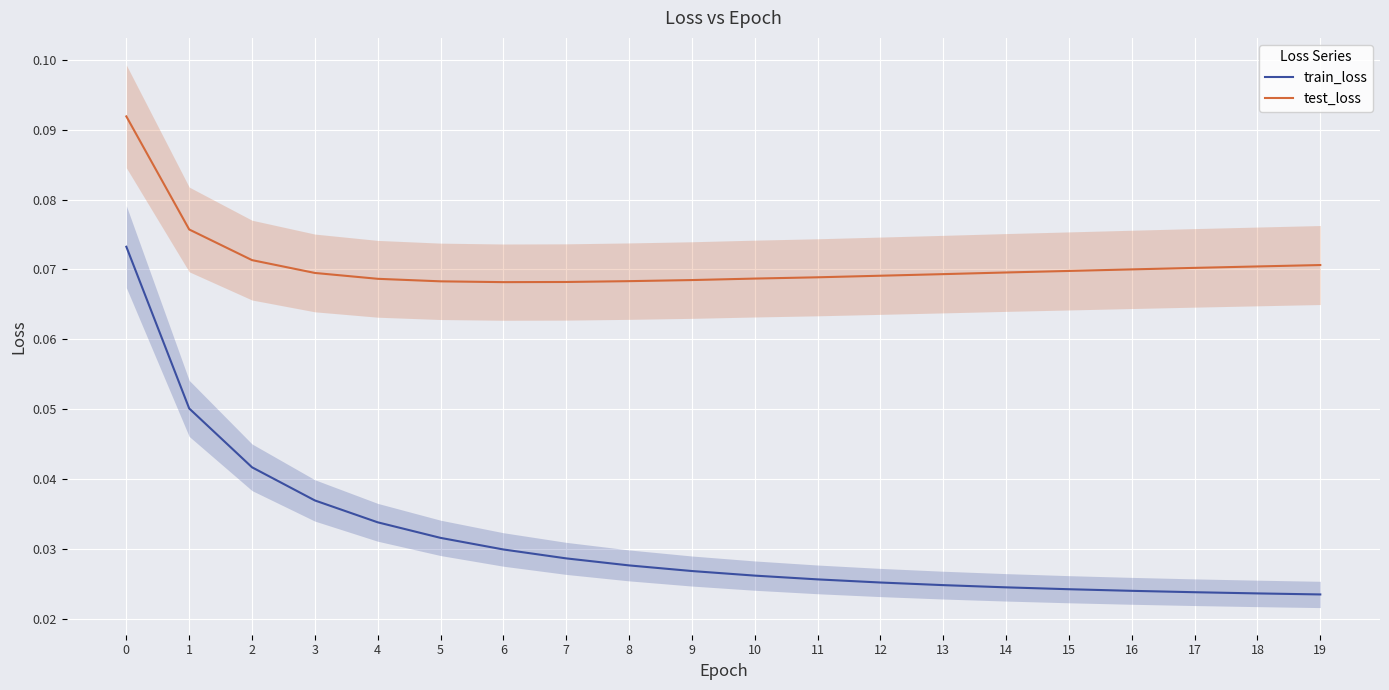

What is the value of the test_loss point at the 4th from the left?

0.1